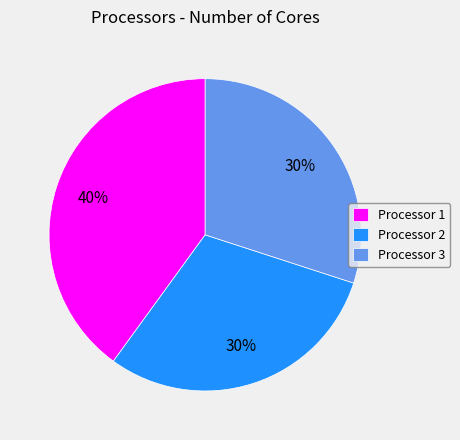

Which has a higher value, Processor 3 or Processor 1?

Processor 1